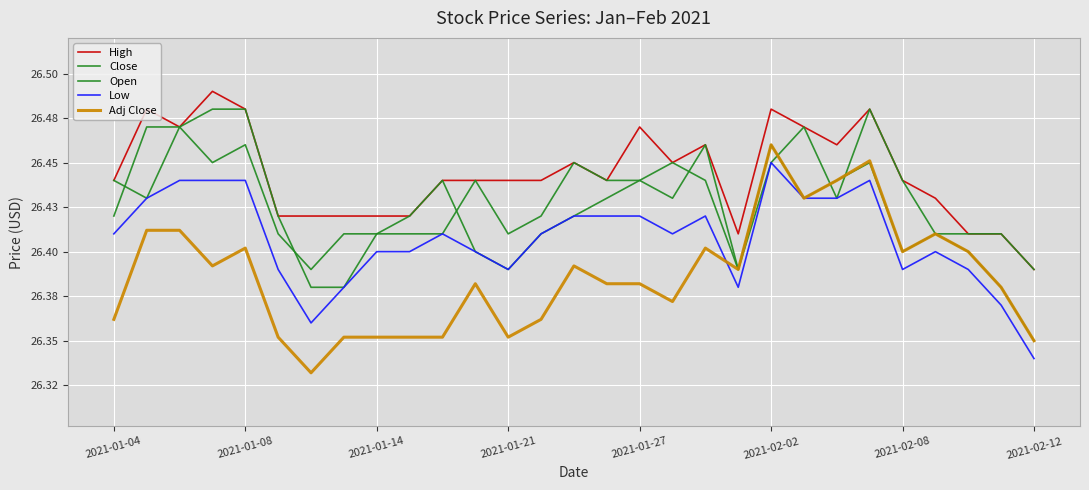

Count the Adj Close values in the range 26 to 27.

29